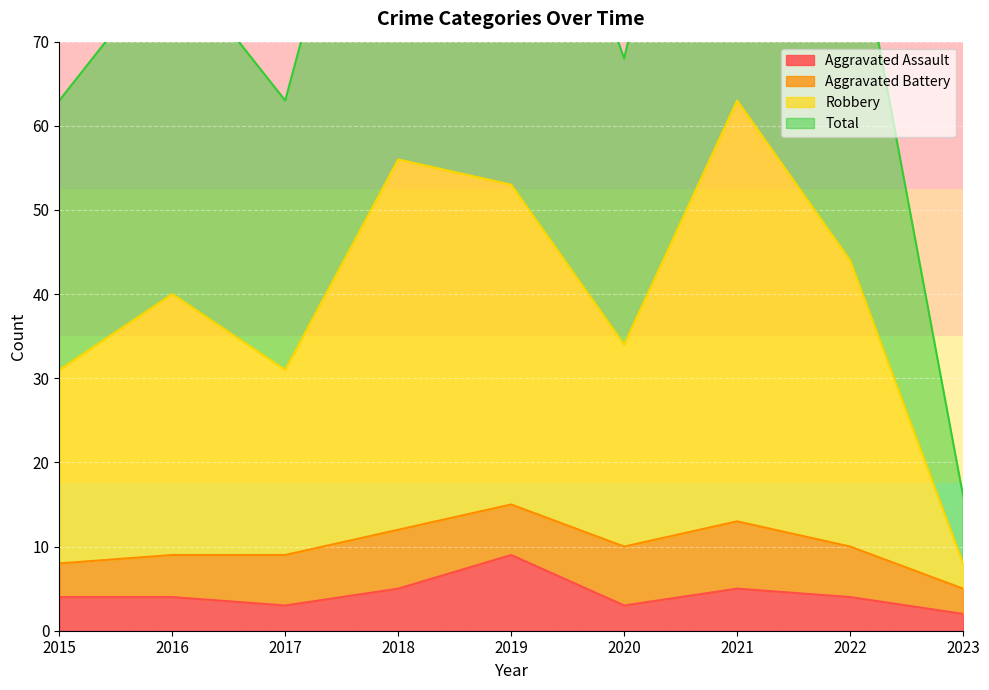

True or false: Aggravated Assault has a value of 3 at 2017.

True